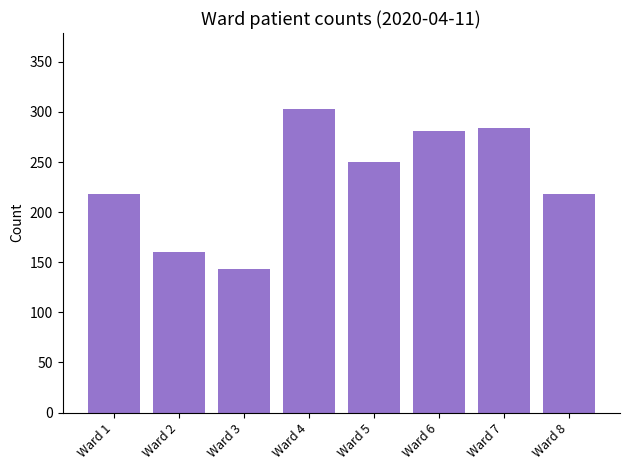

How many data points does each series have?

8